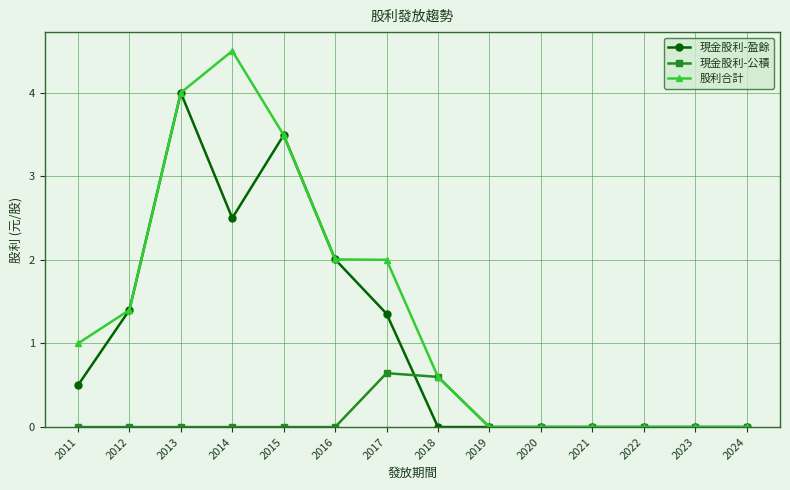

What is the sum of the 股利合計 values at 2012 and 2023?

1.4